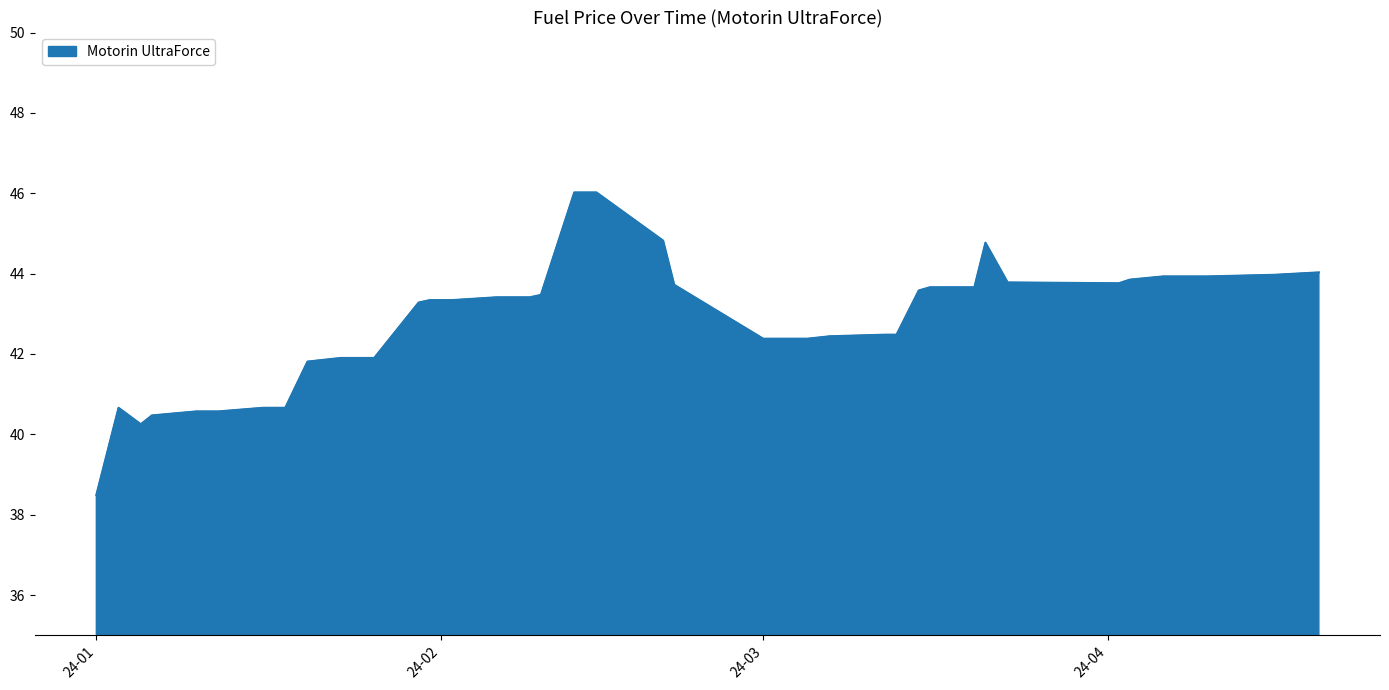

What is the maximum value shown in the chart?

46.0